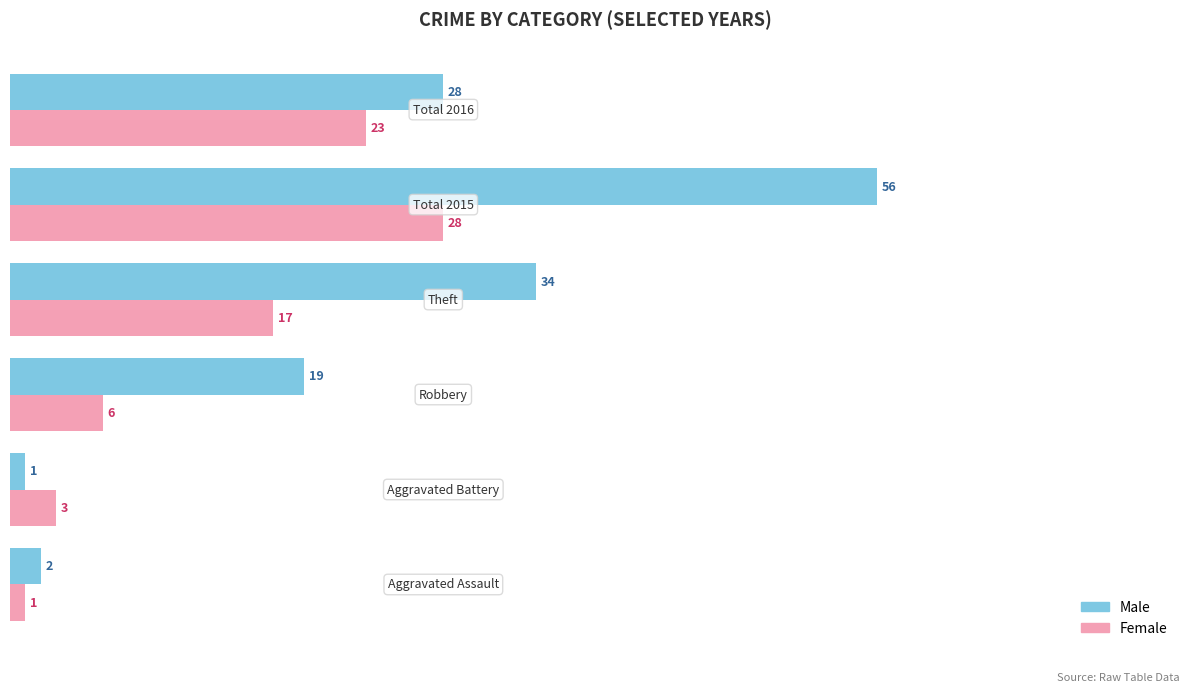

What are all the series names shown in the legend?

Male, Female